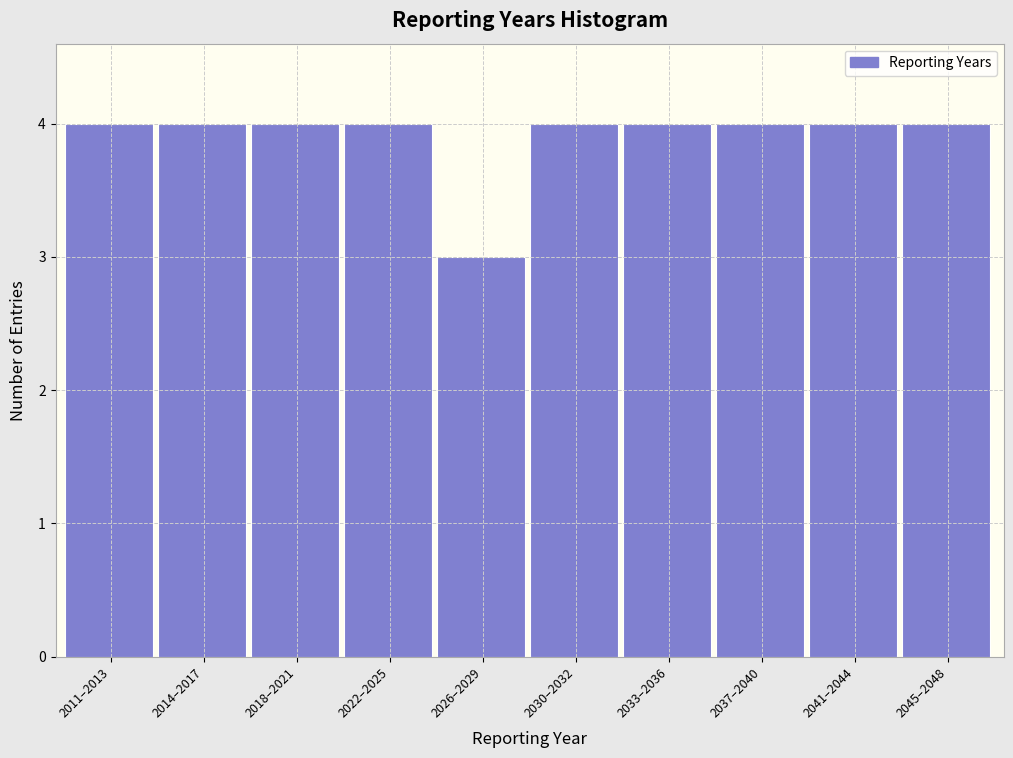

Reading right to left, what are all the values shown in this chart?

4	4	4	4	4	3	4	4	4	4